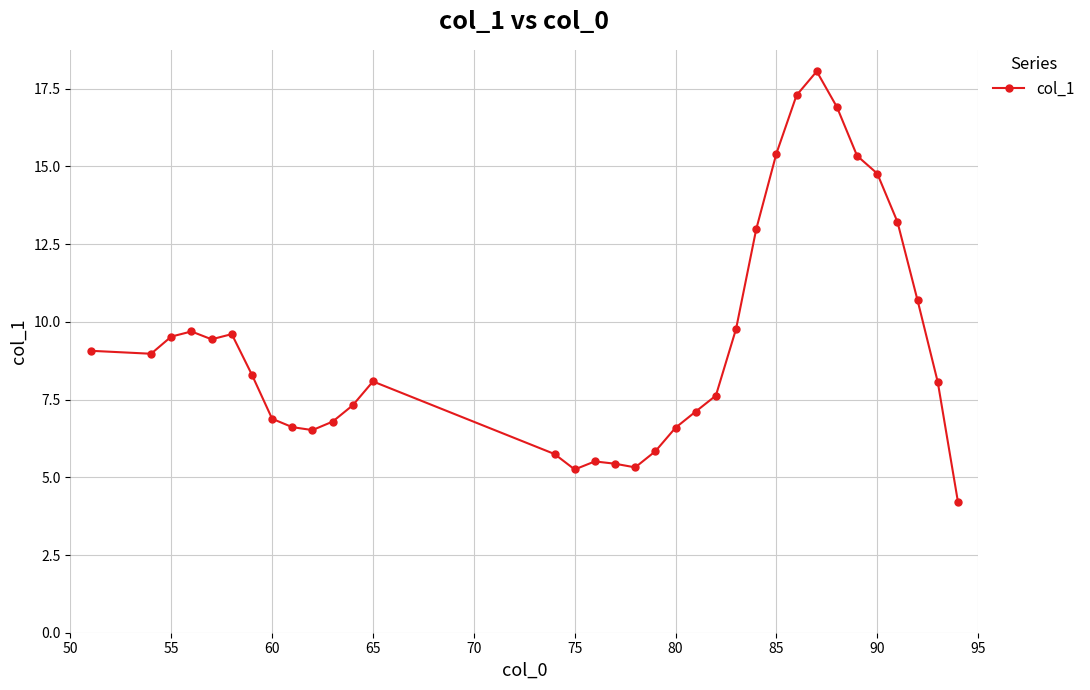

What is the minimum value shown in the chart?

4.2